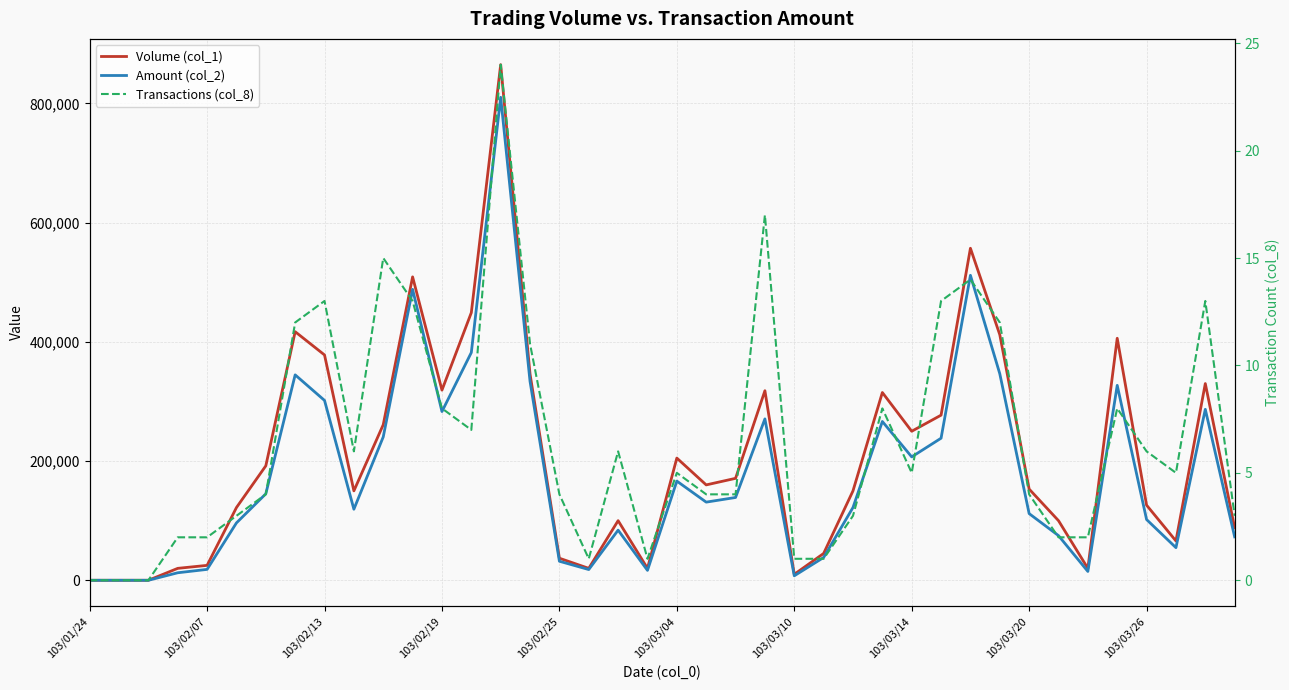

What are all the series names shown in the legend?

Volume (col_1), Amount (col_2), Transactions (col_8)